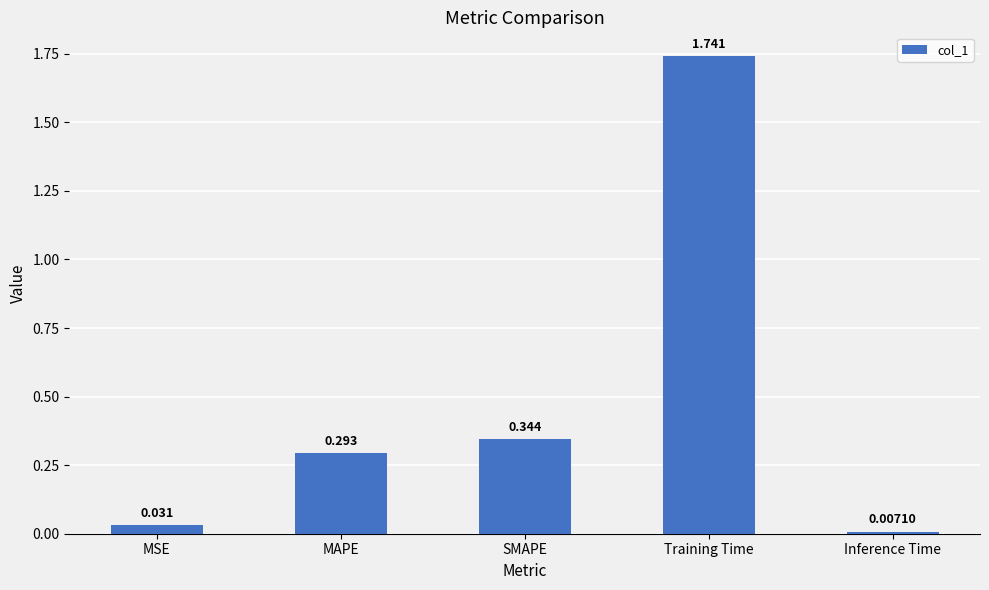

At which label is the value closest to 0?

Inference Time